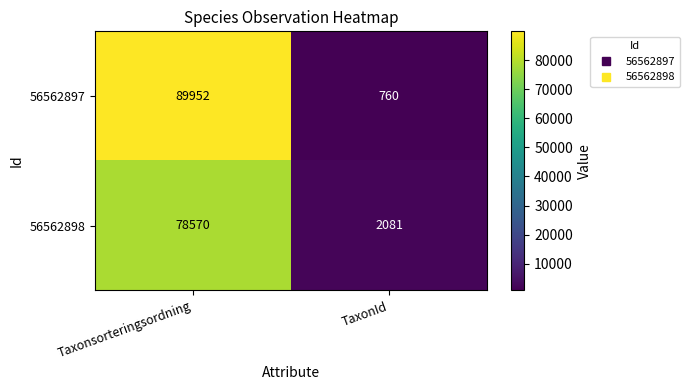

List the series in order of their overall mean, lowest first.

56562898, 56562897